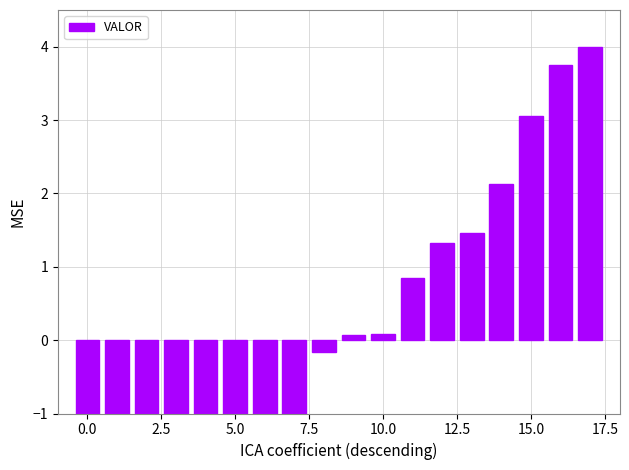

How many values are below zero?

9